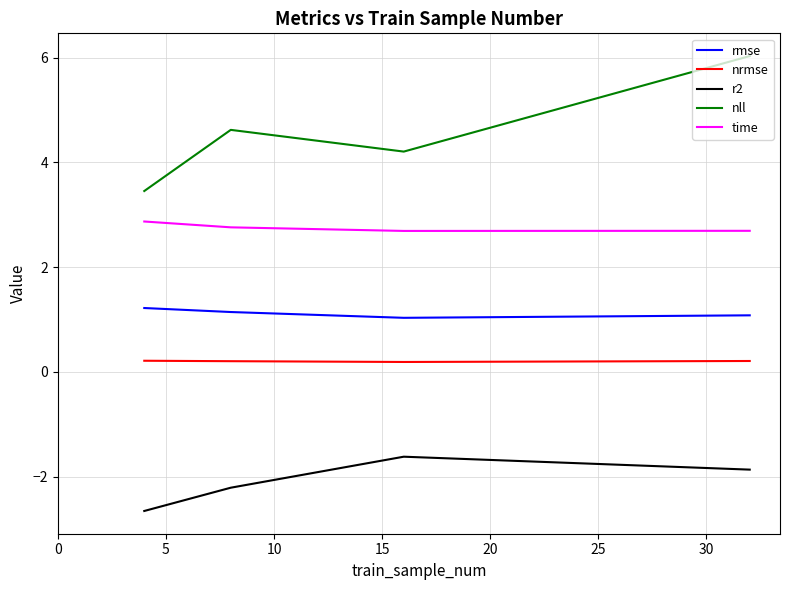

Which series has the largest total across all categories?

nll